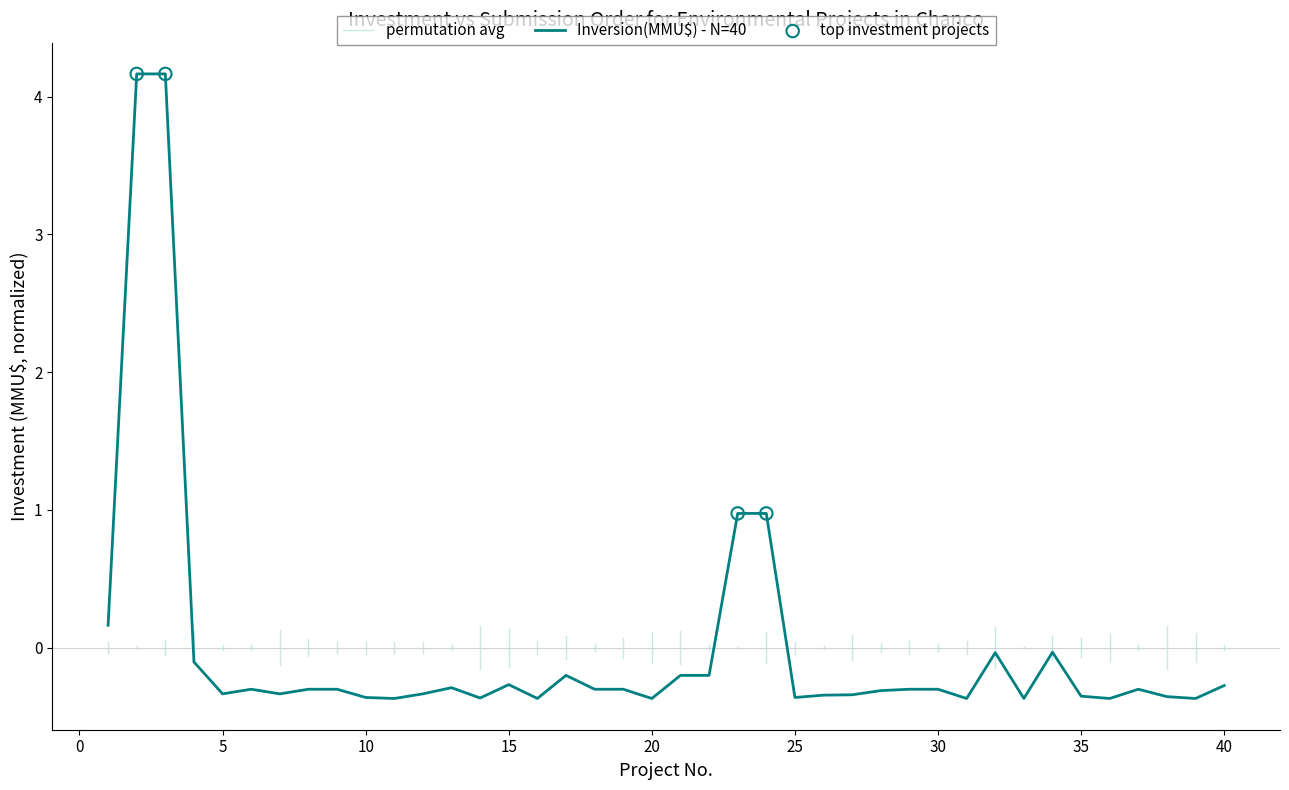

What is the change in value from 11 to 22?

+0.2